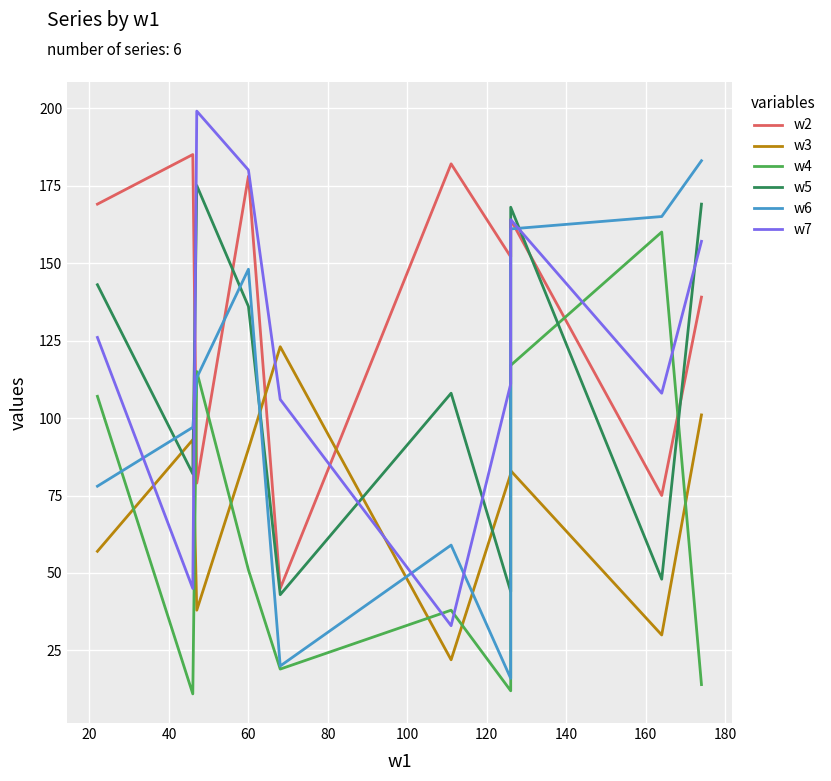

Which series has the widest spread of values?

w6